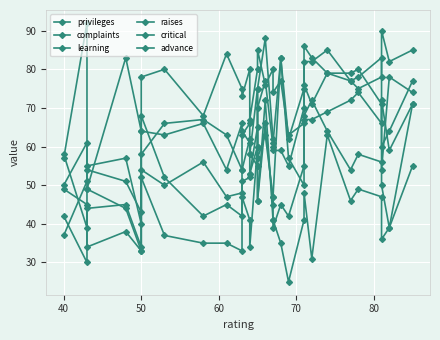

What is the smallest value displayed?

25